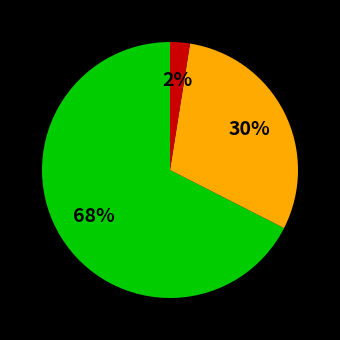

To the nearest percent, what is the average slice percentage?

33%